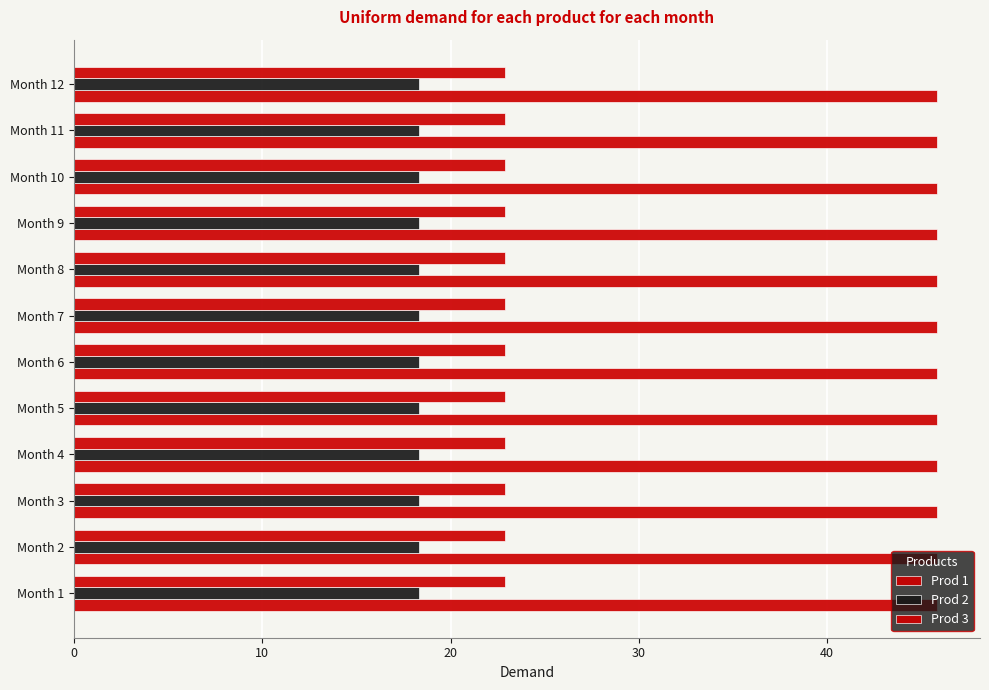

Count the number of data series in this chart.

3